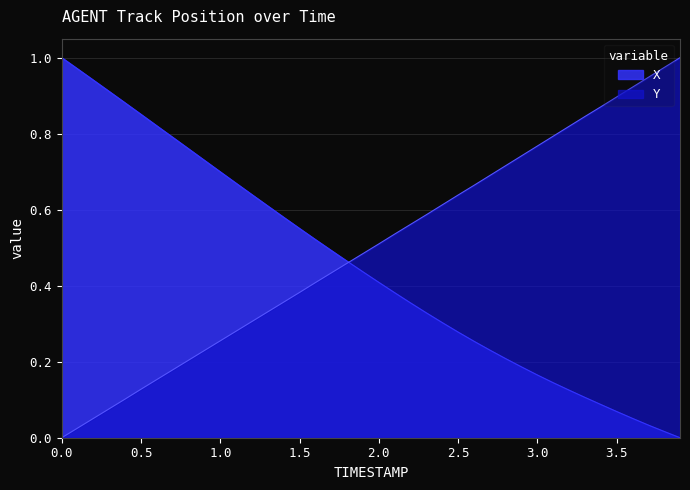

True or false: Y has more than 1 points higher than both neighbors.

False